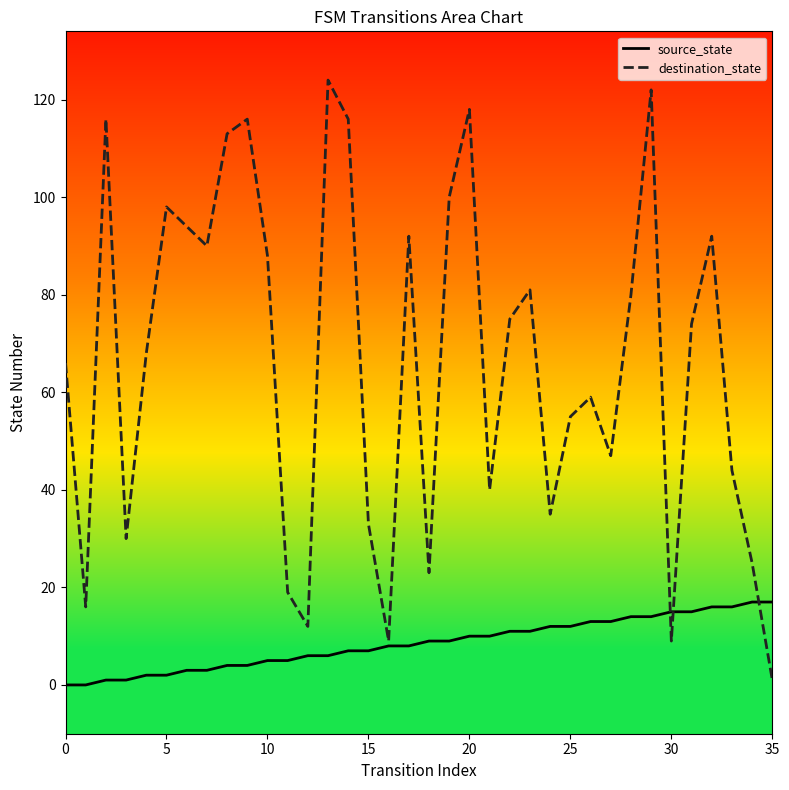

Which series has the largest total across all categories?

destination_state